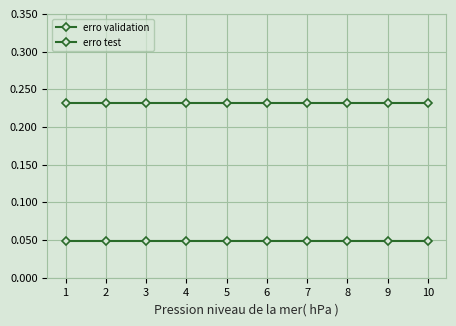

Is this an area chart (filled region under the line)?

No